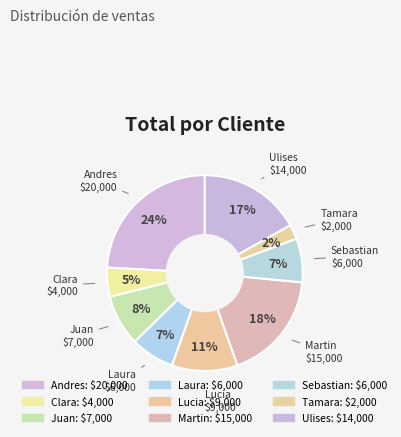

True or false: Martin accounts for 18% of the total.

True